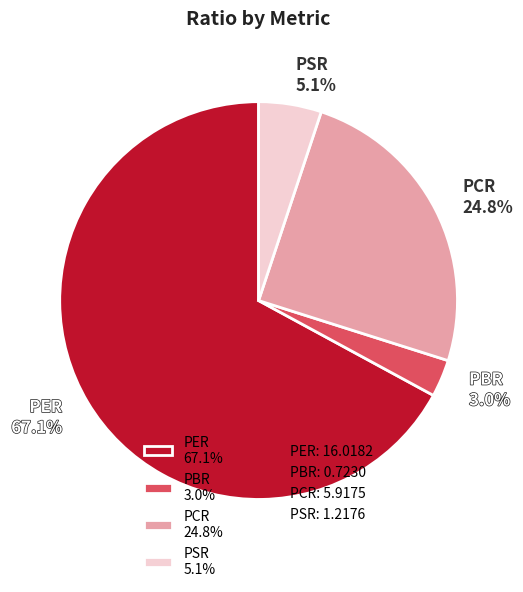

Does any single category account for the majority?

Yes